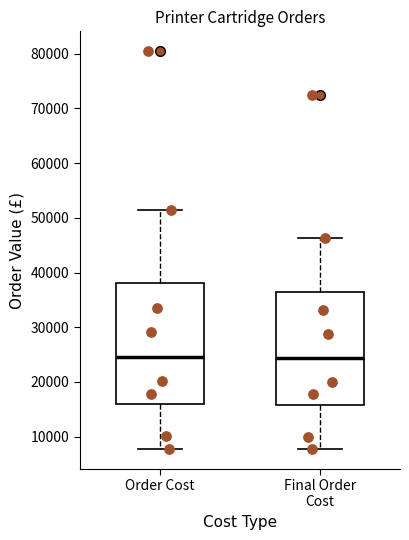

Reading left to right, transcribe this box plot: for each box, give where its median line is, the range the box spans, and where its two whiskers end, as read against the y-axis. The values are not printed on the chart, so give them approximately, as read against the axis.

Order Cost: median 25000, box 16000 to 38000, whiskers 8000 to 51000
Final Order Cost: median 24000, box 16000 to 36000, whiskers 8000 to 46000